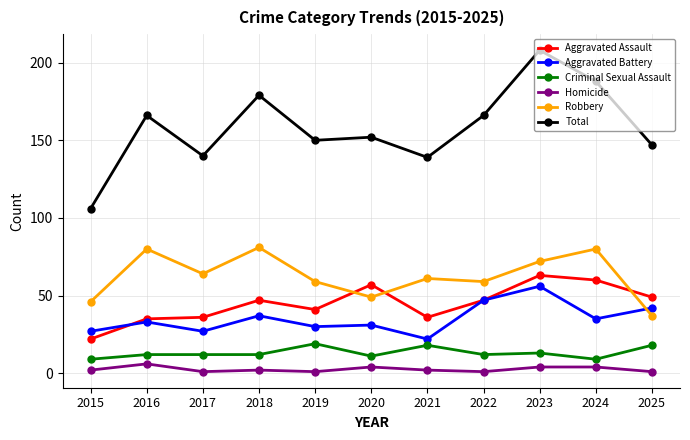

Which series has the largest range (max minus min)?

Total